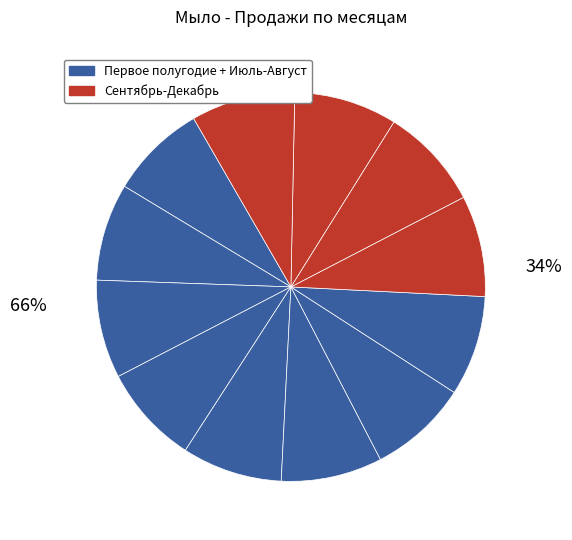

Is there a majority slice in this chart?

No